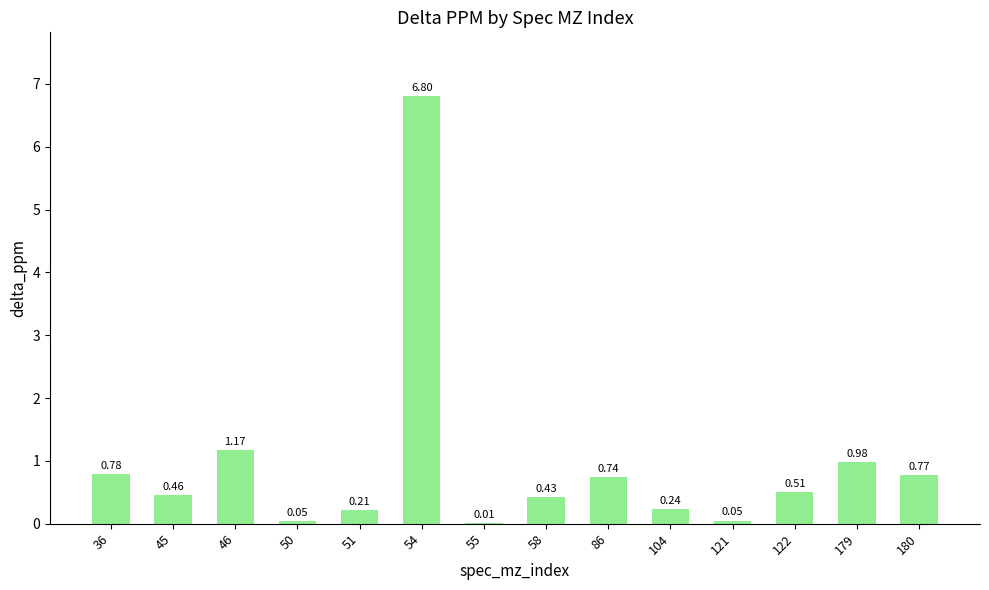

Are the bars horizontal?

No